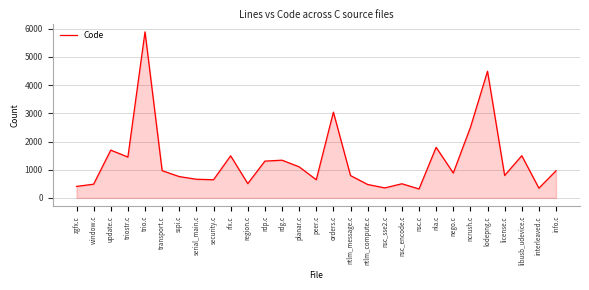

Where is the data nearest to the value 3105?

orders.c